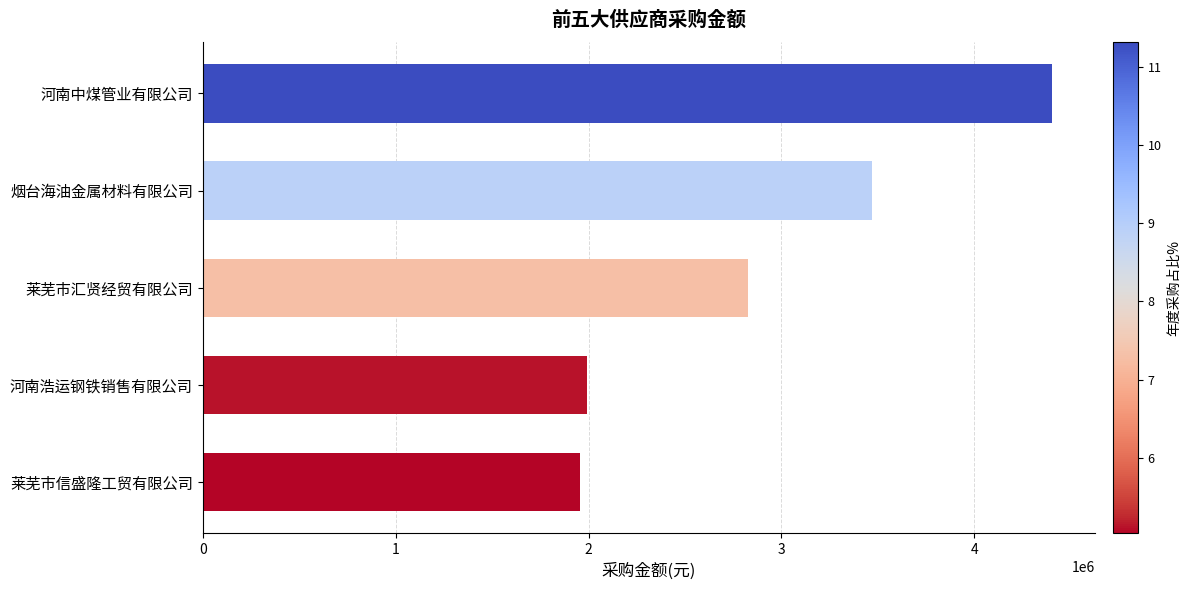

What is the approximate value at 河南中煤管业有限公司?

4402952.3